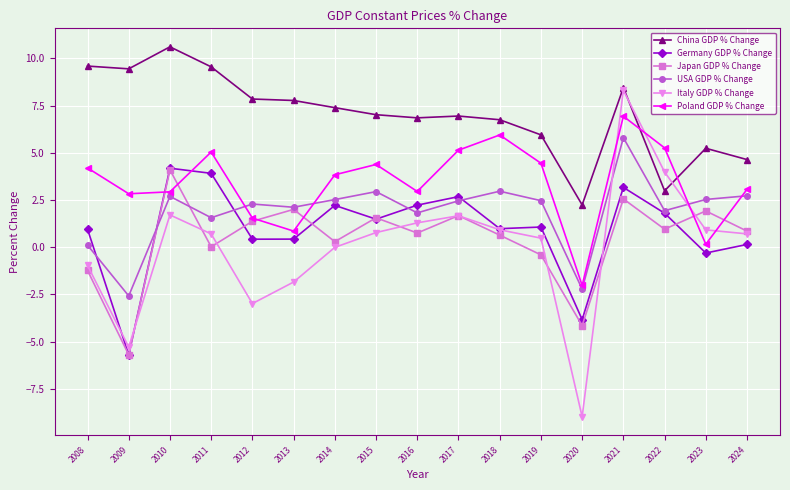

At which category does Italy GDP % Change reach its first local peak?

2010